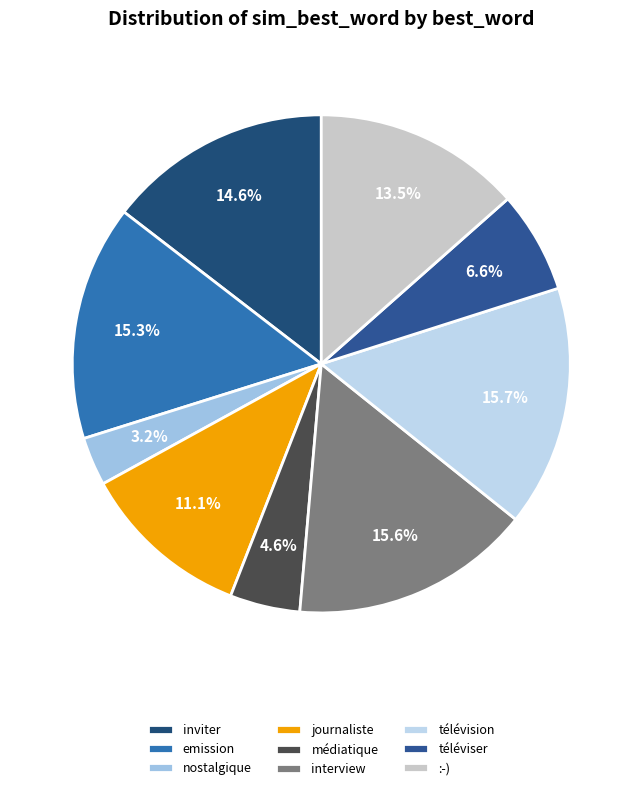

What is the smallest slice in the pie chart?

nostalgique